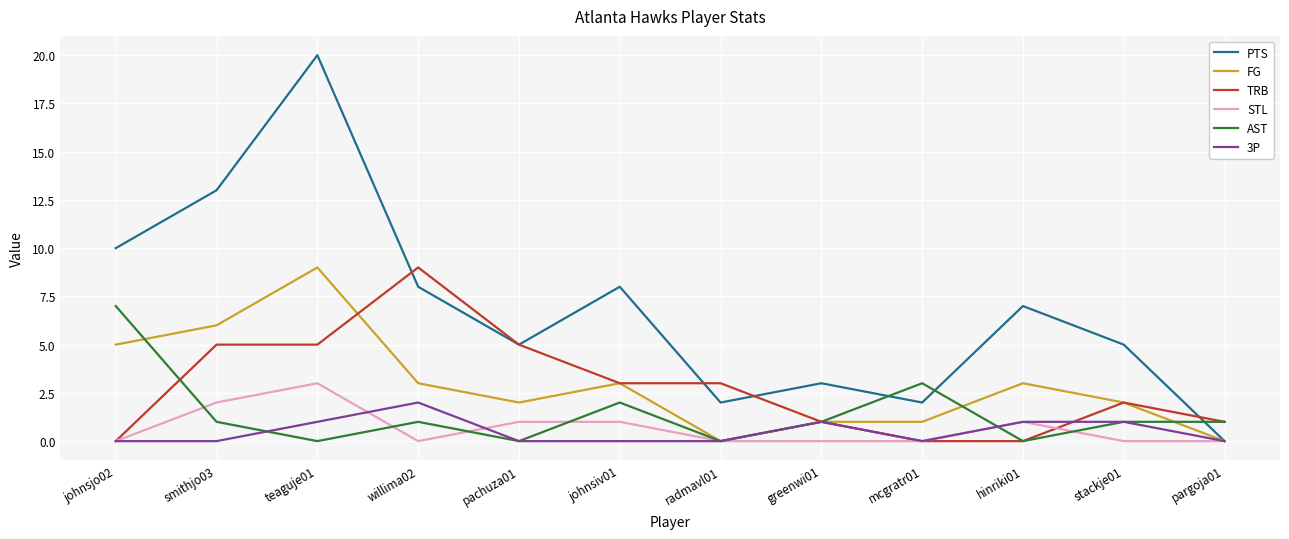

How many lines are shown in the chart?

6